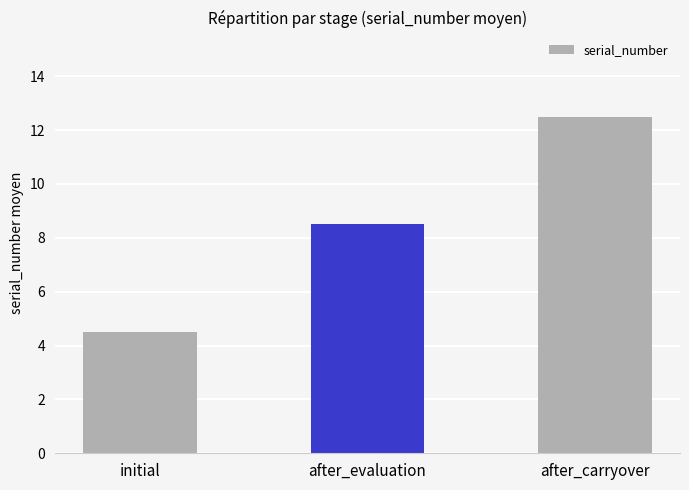

What is the difference between the values at after_carryover and initial?

8.0